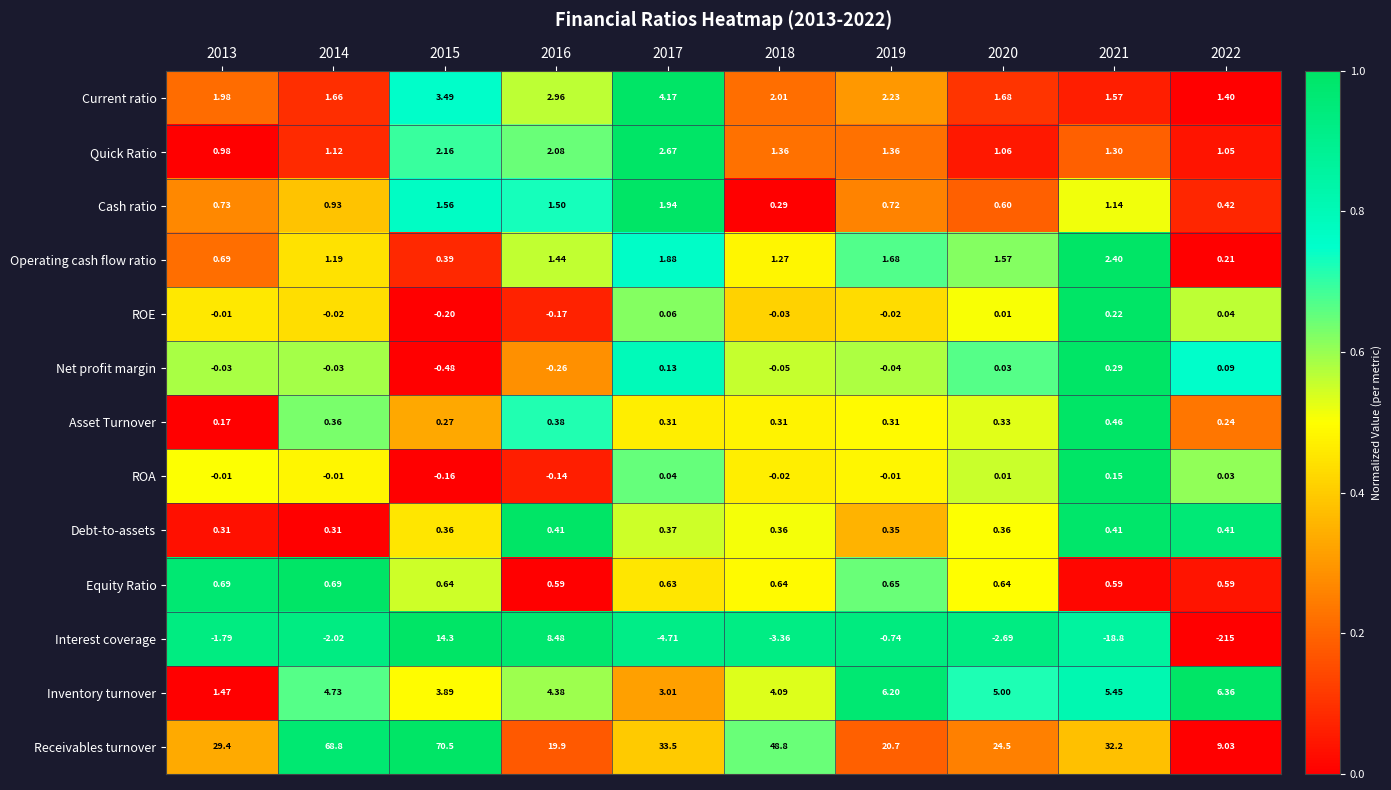

What is the total value across all series at 2019?

33.4